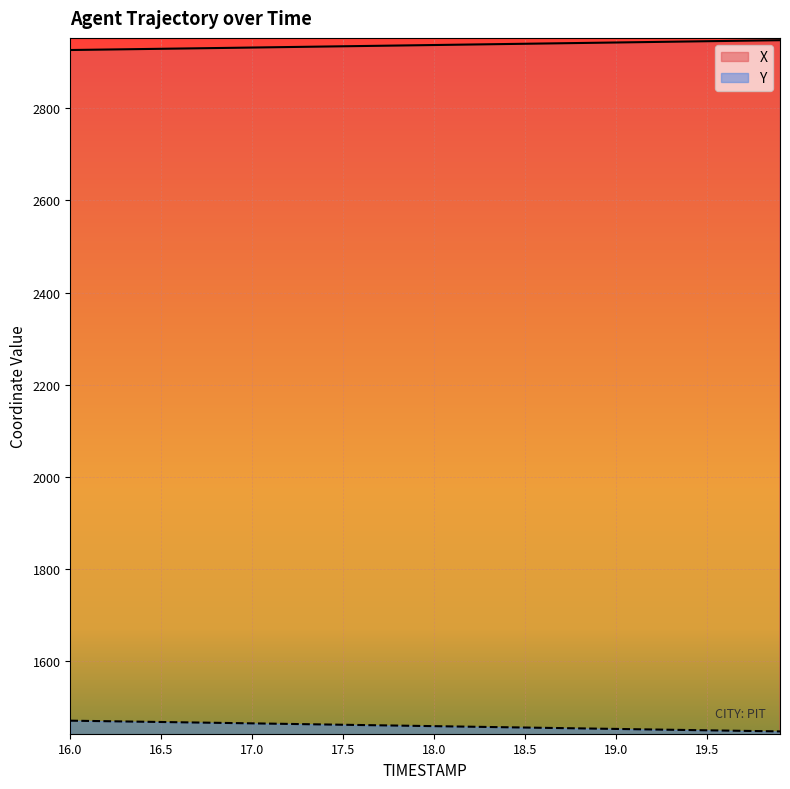

True or false: X and Y intersect in this chart.

False